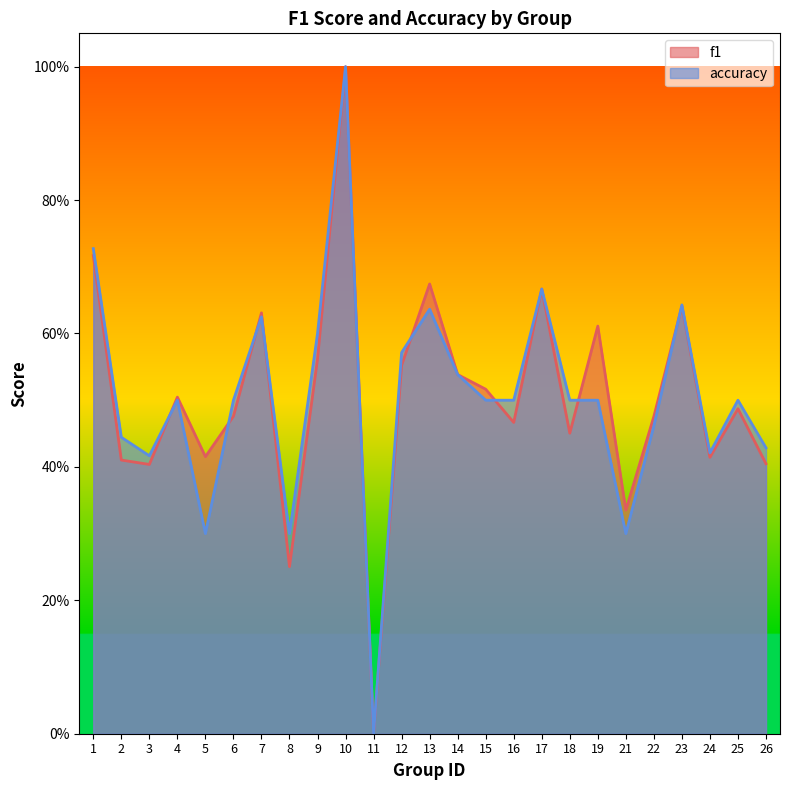

True or false: accuracy has more than 1 interior local peaks.

True